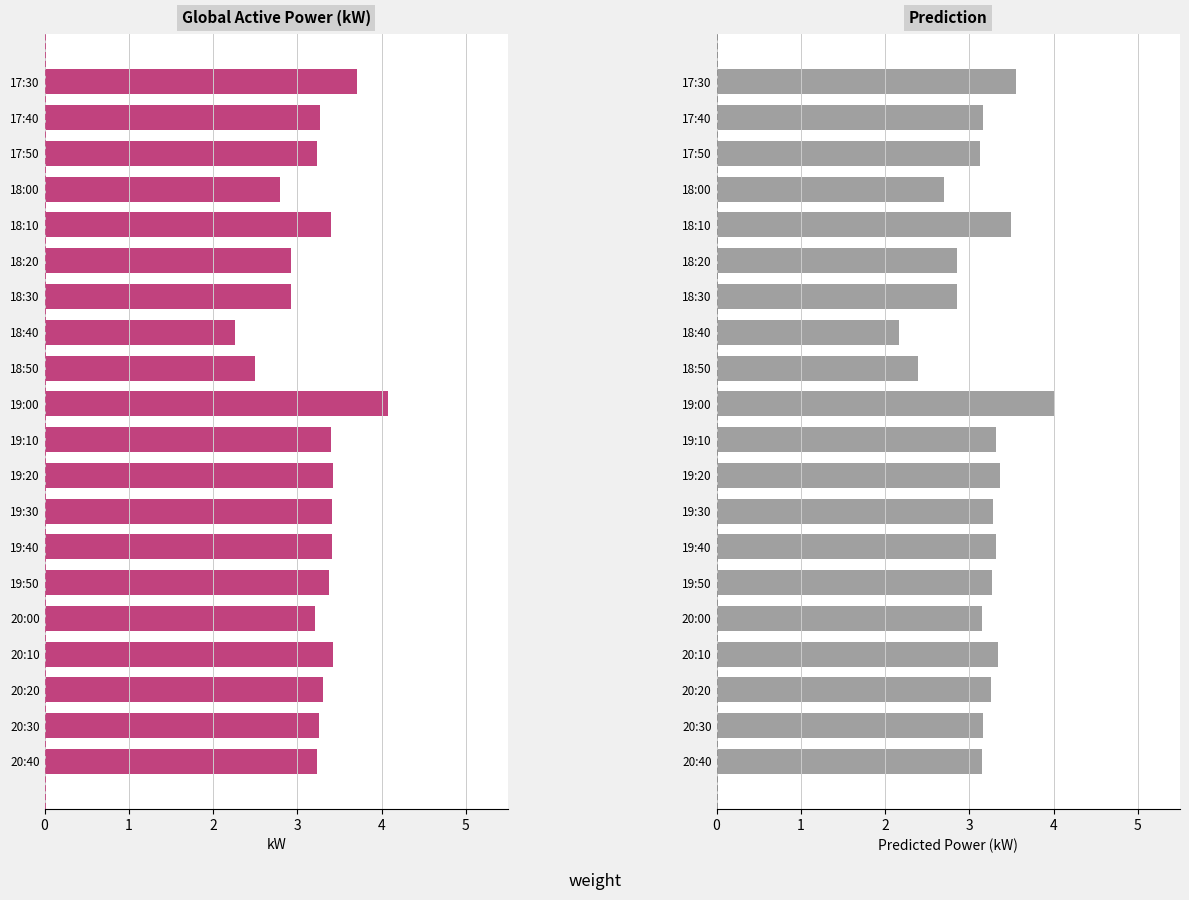

The Prediction series shows 1.0 at 19:10. True or false?

False